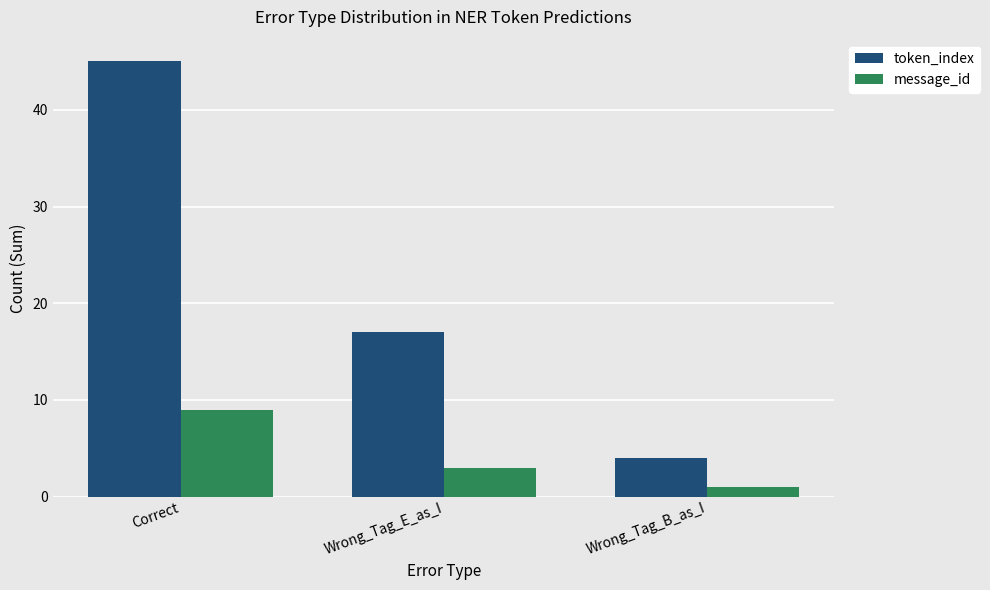

Reading left to right, list all the values displayed in this chart.

token_index: 45	17	4
message_id: 9	3	1